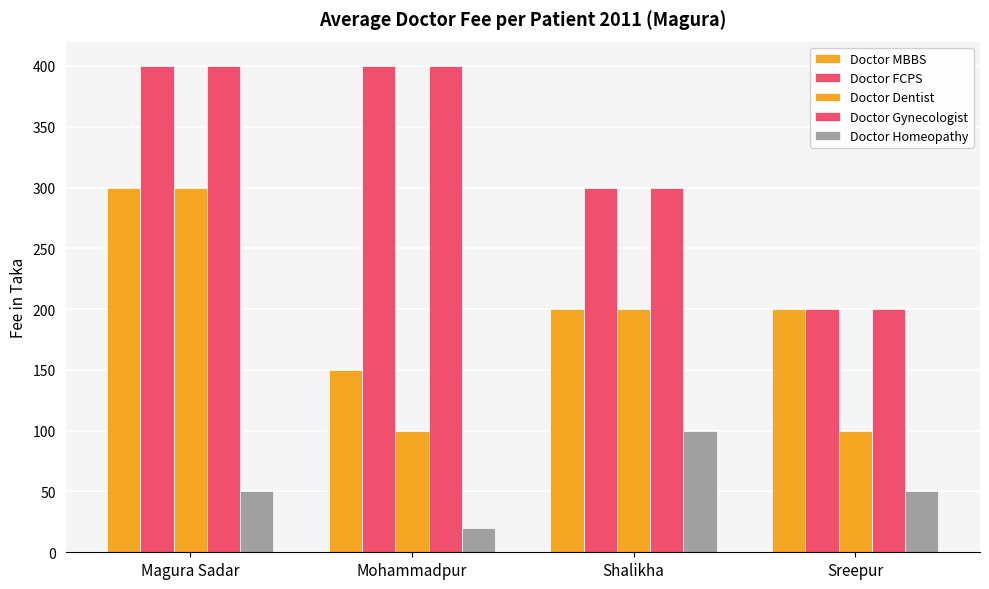

Reading left to right, extract all data points from this chart.

Doctor MBBS: 300	150	200	200
Doctor FCPS: 400	400	300	200
Doctor Dentist: 300	100	200	100
Doctor Gynecologist: 400	400	300	200
Doctor Homeopathy: 50	20	100	50